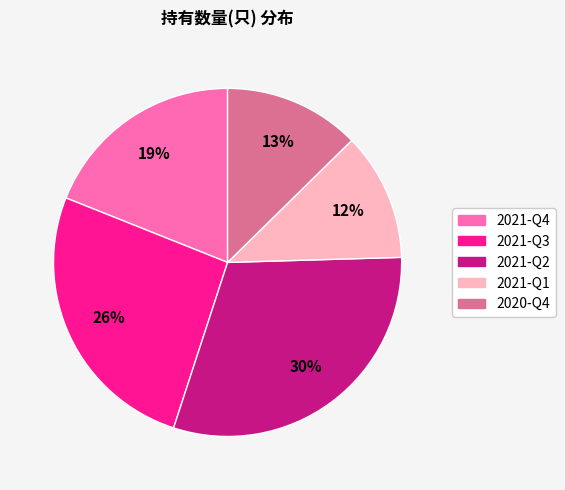

Approximately how many times larger is the value at 2021-Q4 compared to 2021-Q3?

0.7